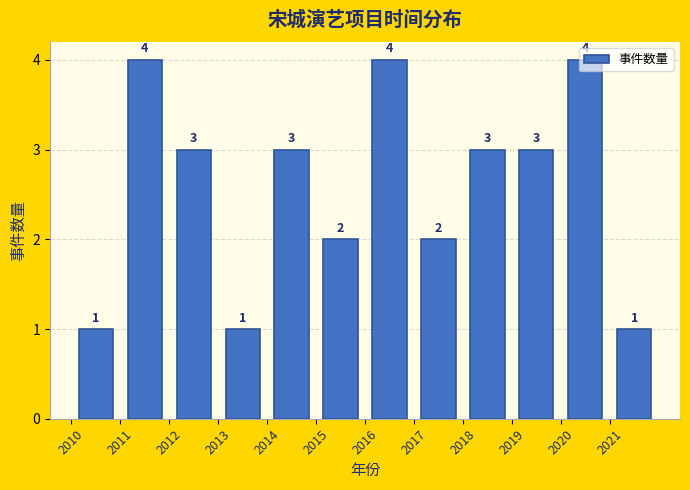

Reading left to right, transcribe this chart: for each bar, give the range it covers on the x-axis and its height.

2010 to 2011: 1
2011 to 2012: 4
2012 to 2013: 3
2013 to 2014: 1
2014 to 2015: 3
2015 to 2016: 2
2016 to 2017: 4
2017 to 2018: 2
2018 to 2019: 3
2019 to 2020: 3
2020 to 2021: 4
2021 to 2022: 1